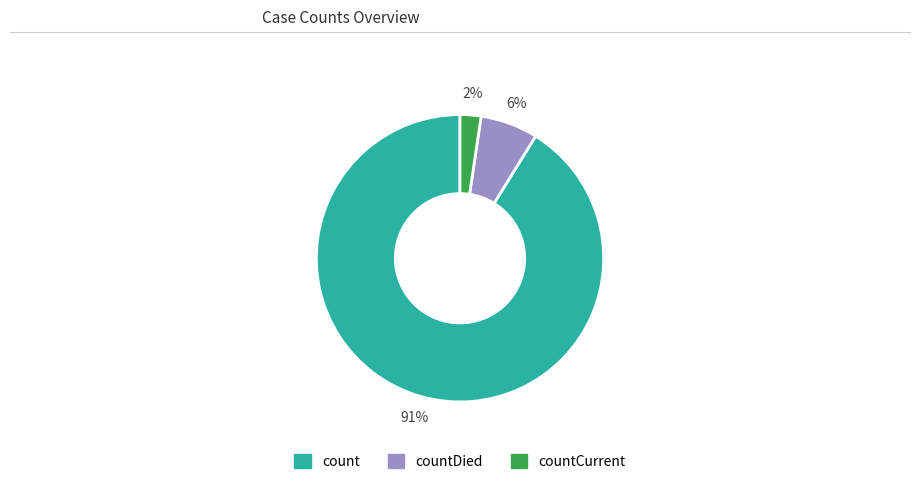

Is there a majority slice in this chart?

Yes